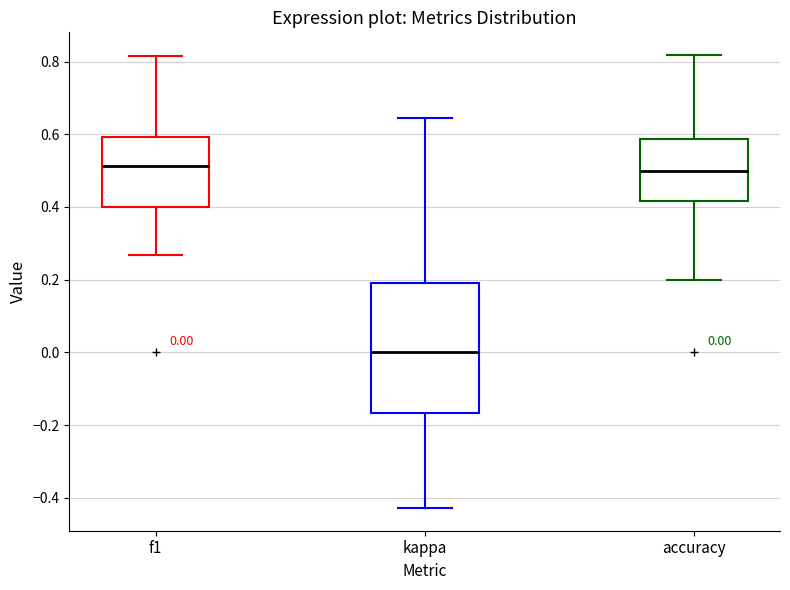

Which box is the tallest, from its lower edge to its upper edge?

kappa